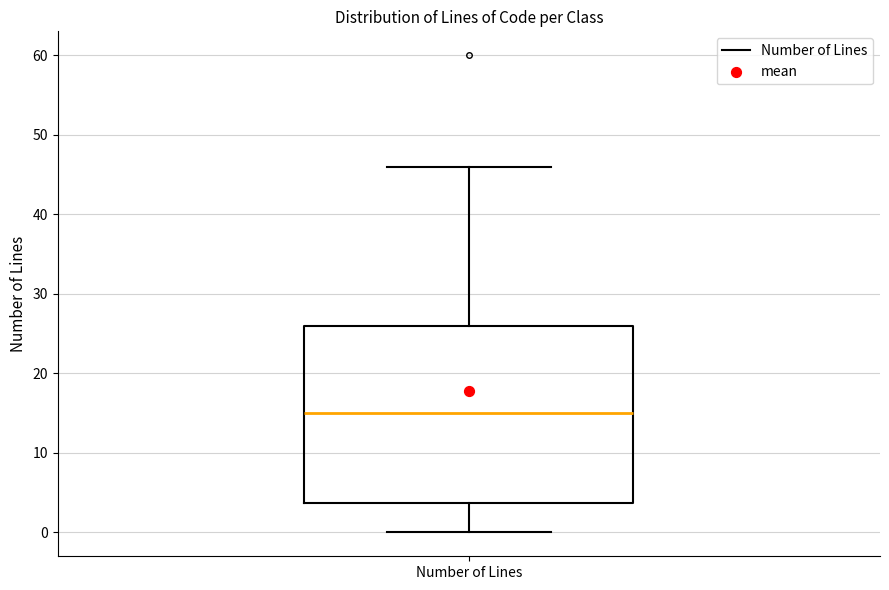

Read this box plot against the y-axis: the position of the median line, the range covered by the box, and the ends of both whiskers. The values are not printed on the chart, so give them approximately, as read against the axis.

median 15, box 4 to 26, whiskers 0 to 46